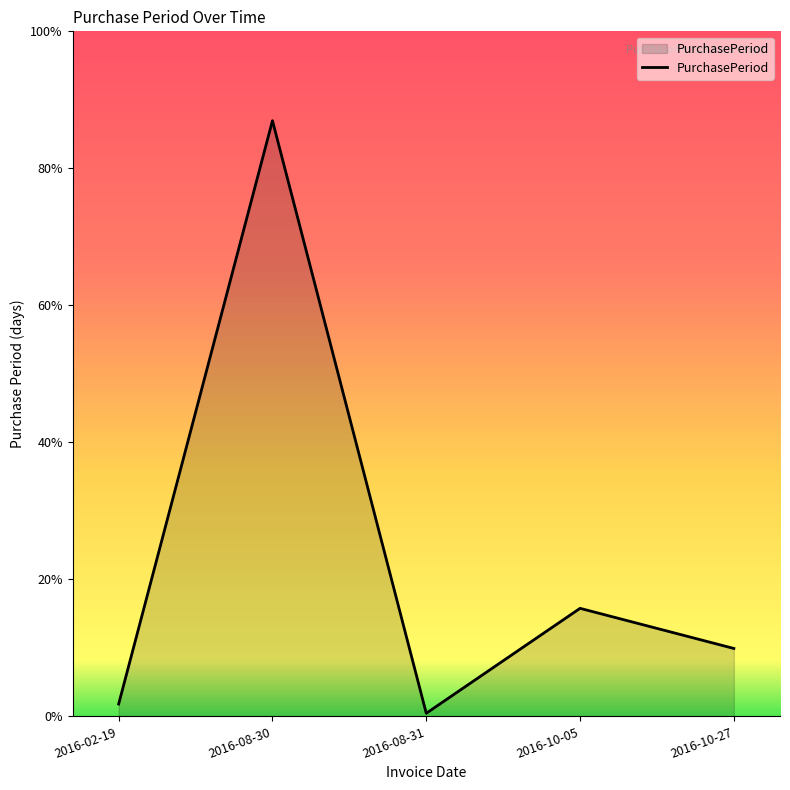

Approximately how many times larger is the value at 2016-10-27 compared to 2016-10-05?

0.6